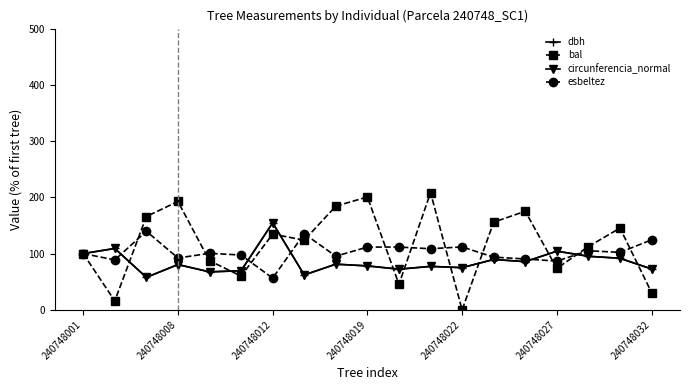

True or false: esbeltez has more than 1 points higher than both neighbors.

True